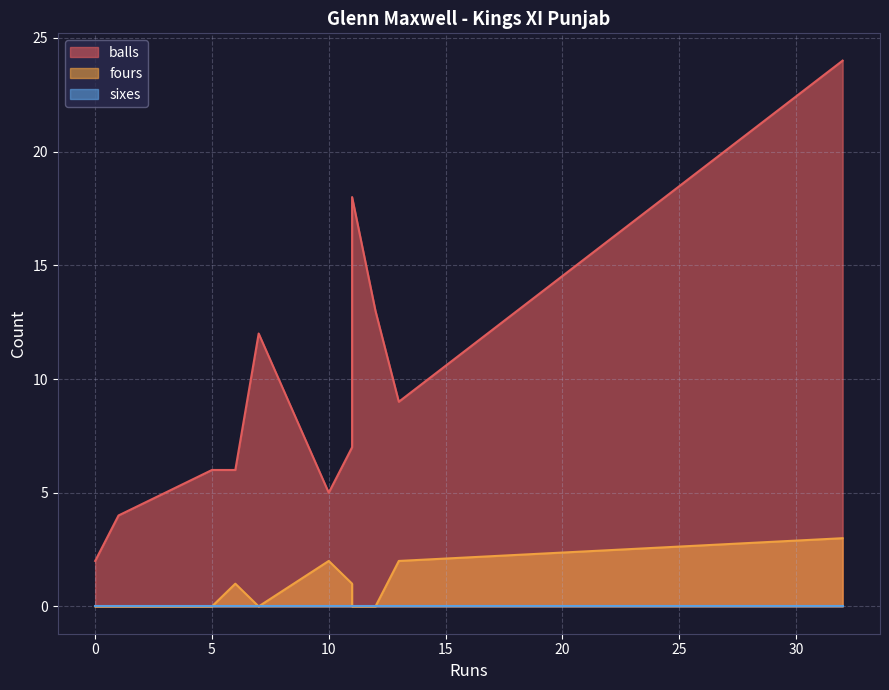

Rank the series by their maximum value, from highest to lowest.

balls, fours, sixes